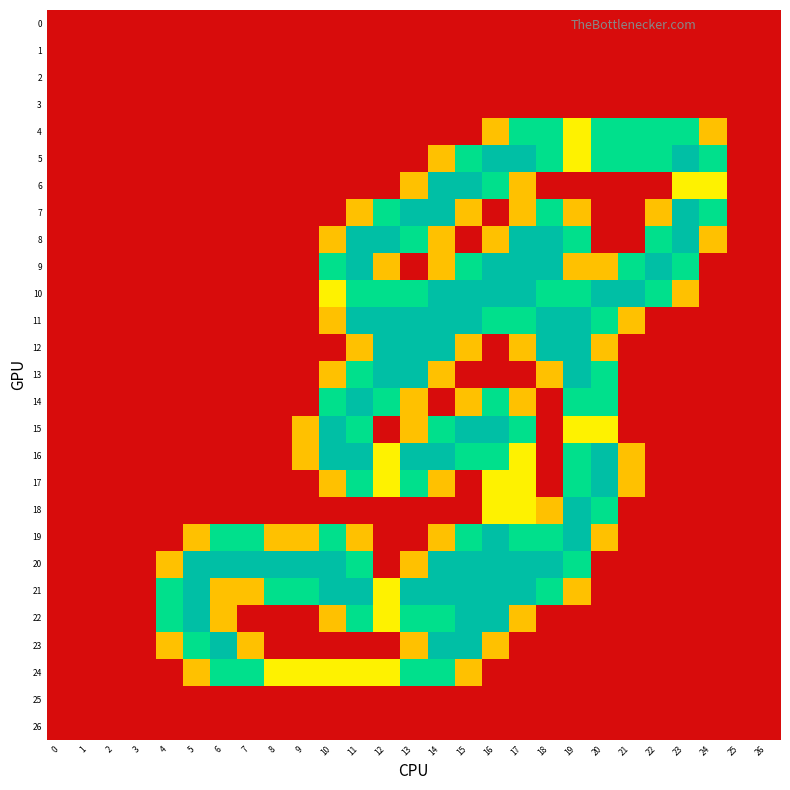

Between 0 and 23, which series saw the biggest shift?

5